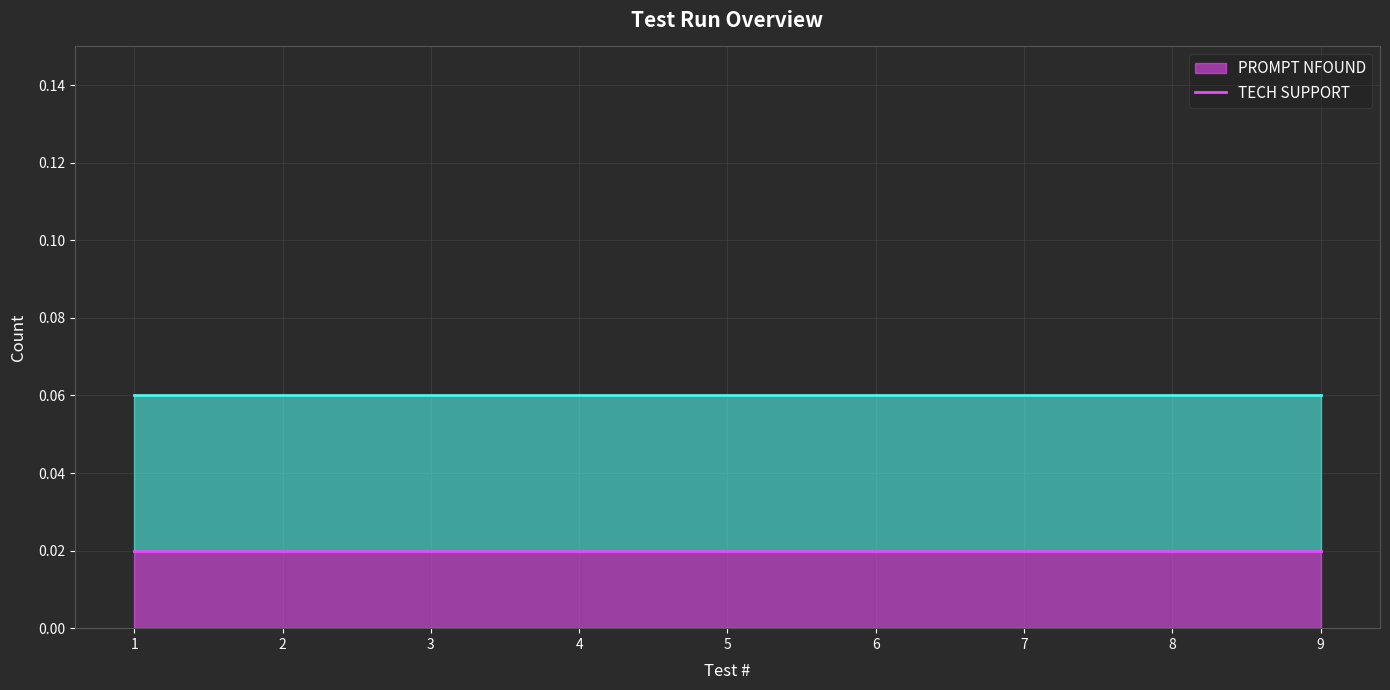

True or false: PROMPT NFOUND (line) and TECH SUPPORT (line) cross at least once.

False